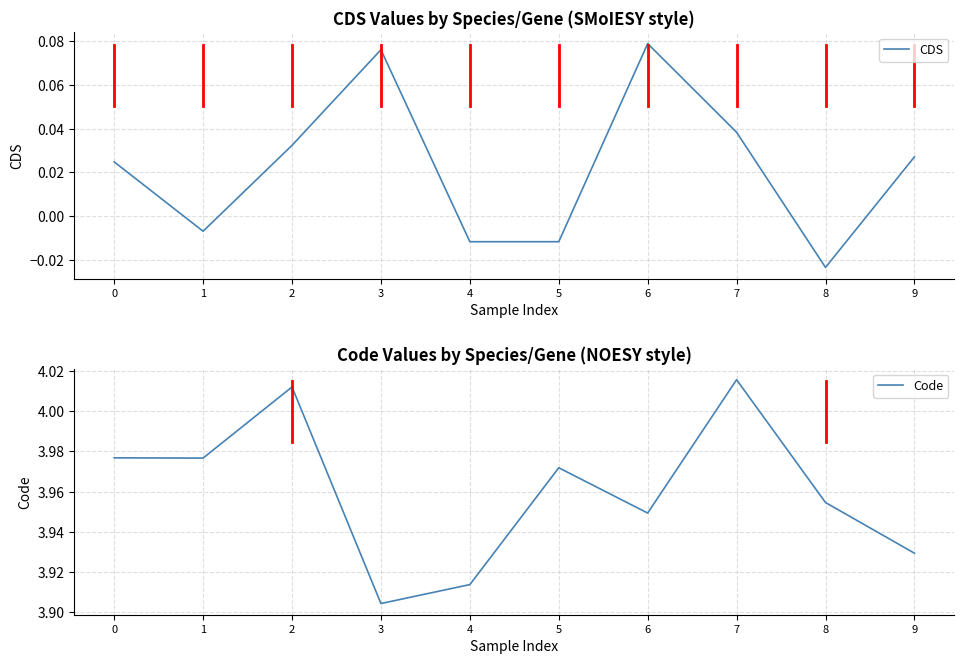

How many interior local peaks does the CDS series have?

2